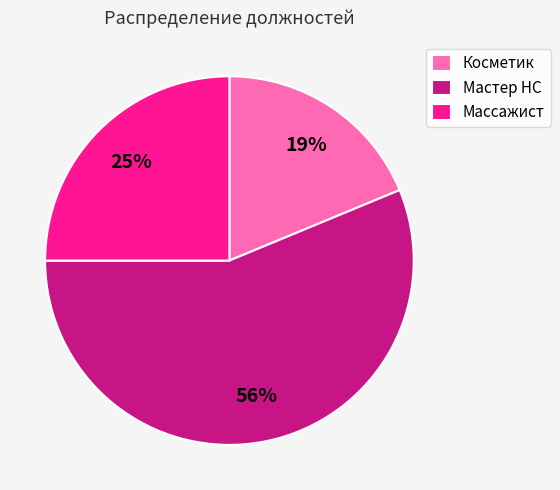

Which slice is the smallest?

Косметик